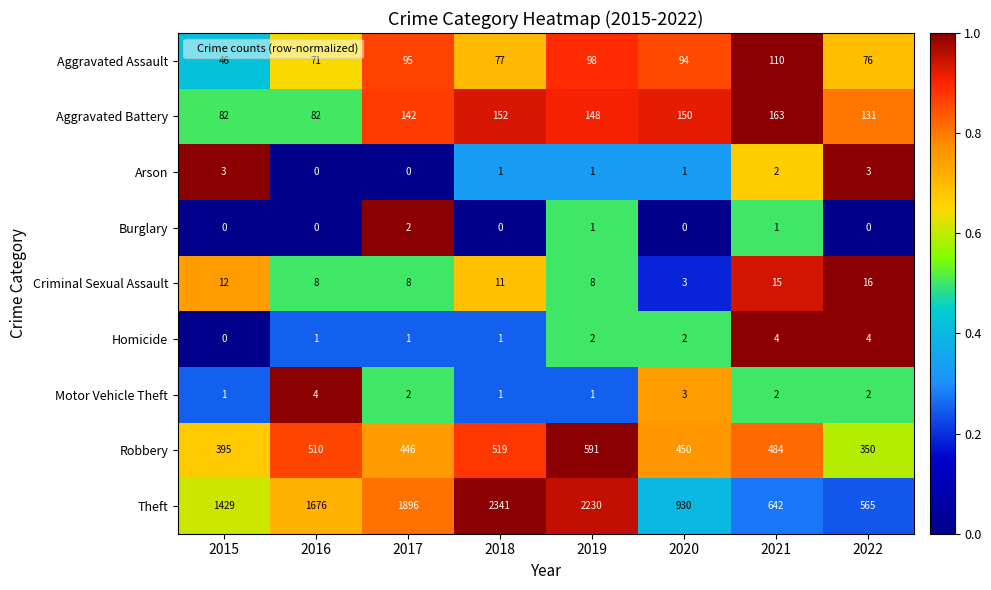

Which series changed the most between 2016 and 2021?

Theft